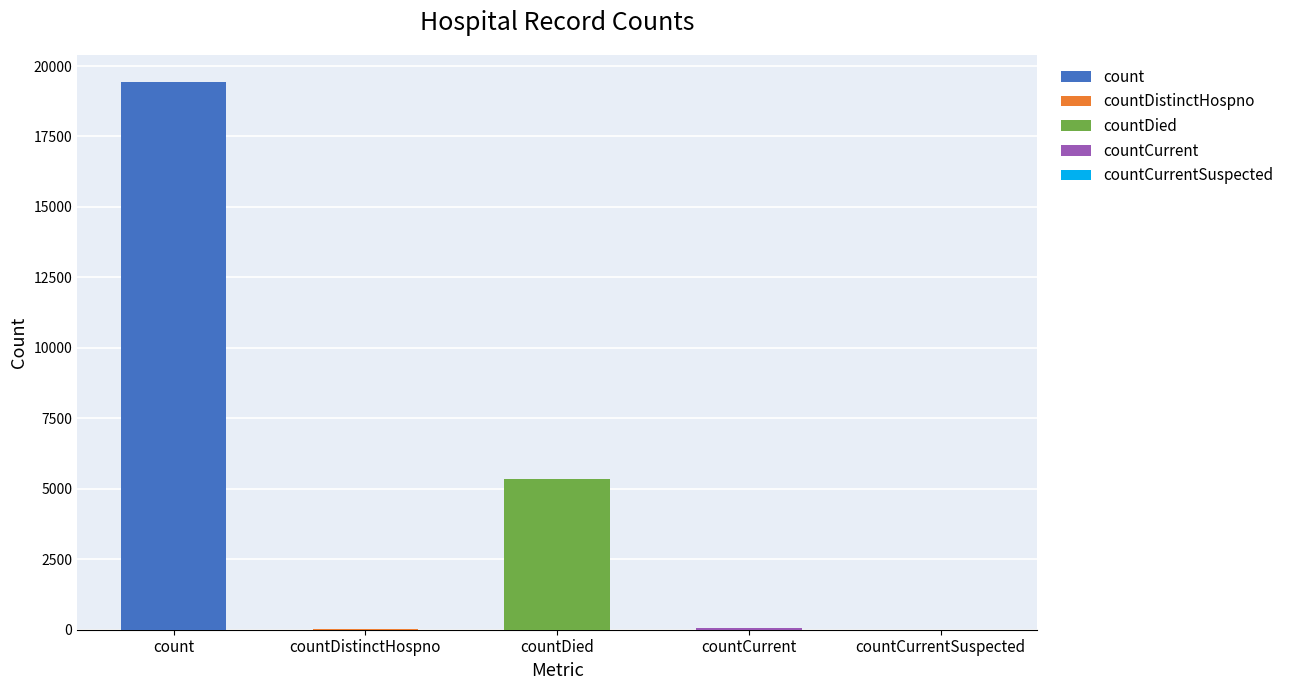

What is the change in value from countDistinctHospno to countDied?

+5319